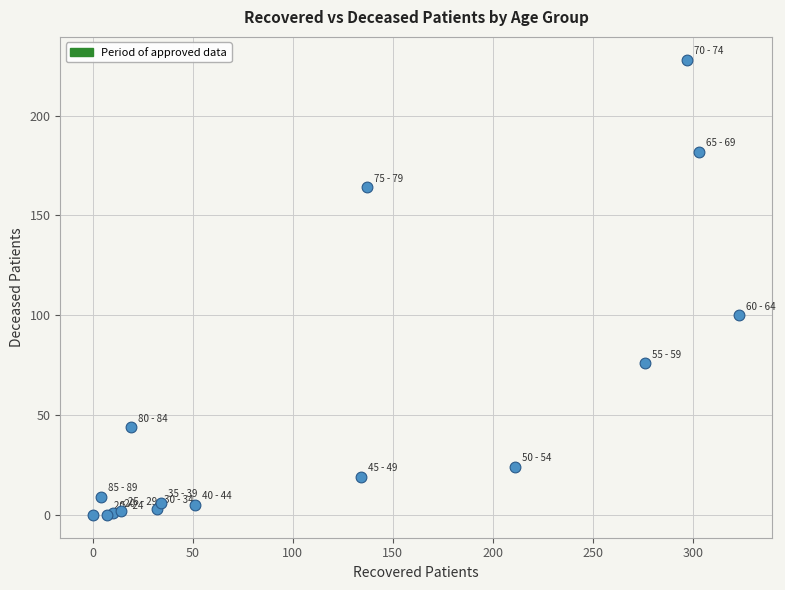

What Y value in the scatter plot is closest to 114?

100